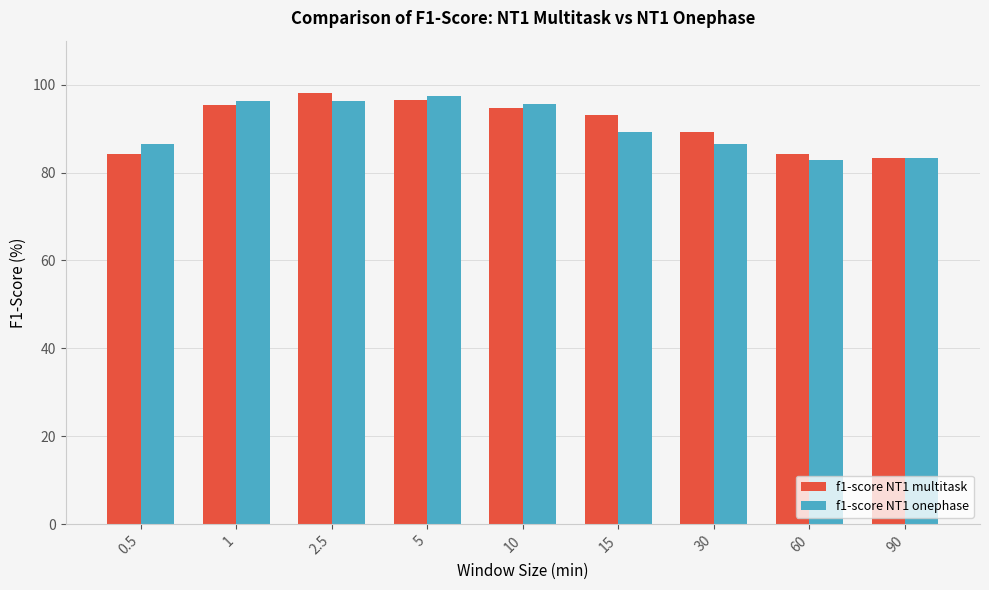

What is the spread (max minus min) of values at 10?

0.8